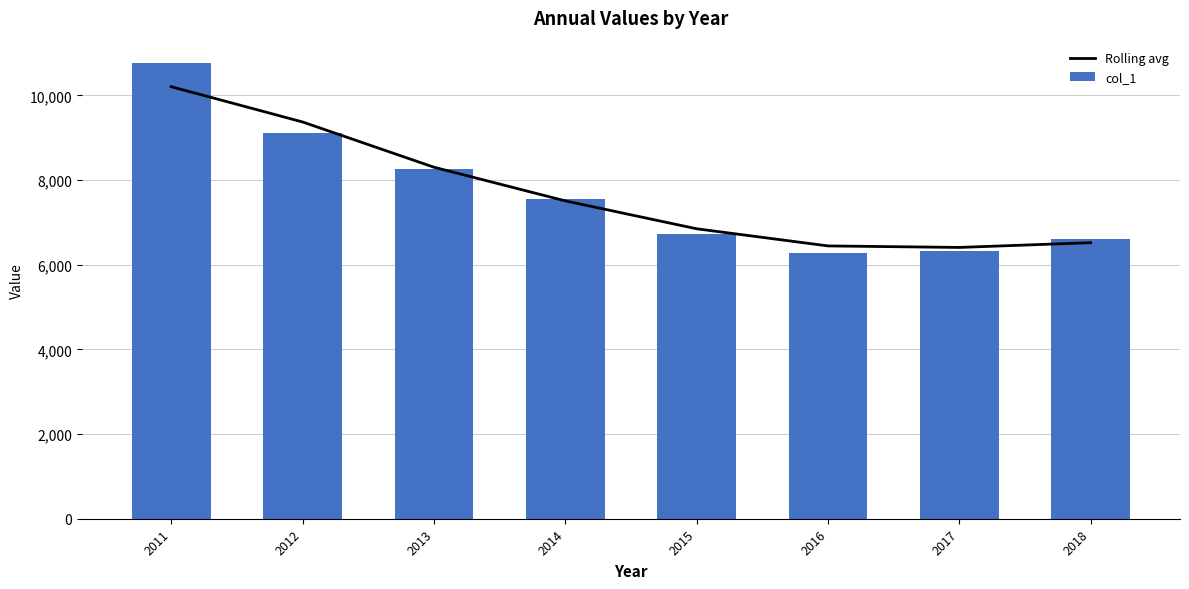

What is the difference between the col_1 values at 2013 and 2017?

1922